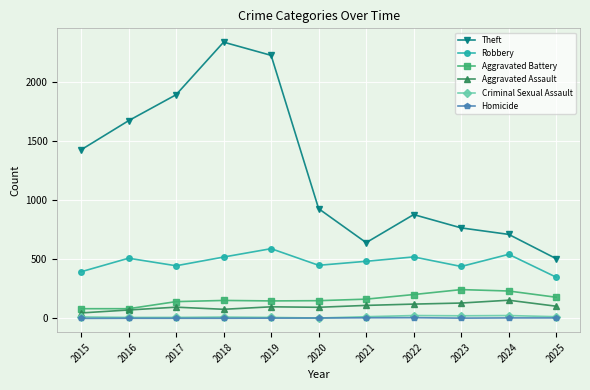

What is the sum of all Aggravated Assault values?

1099